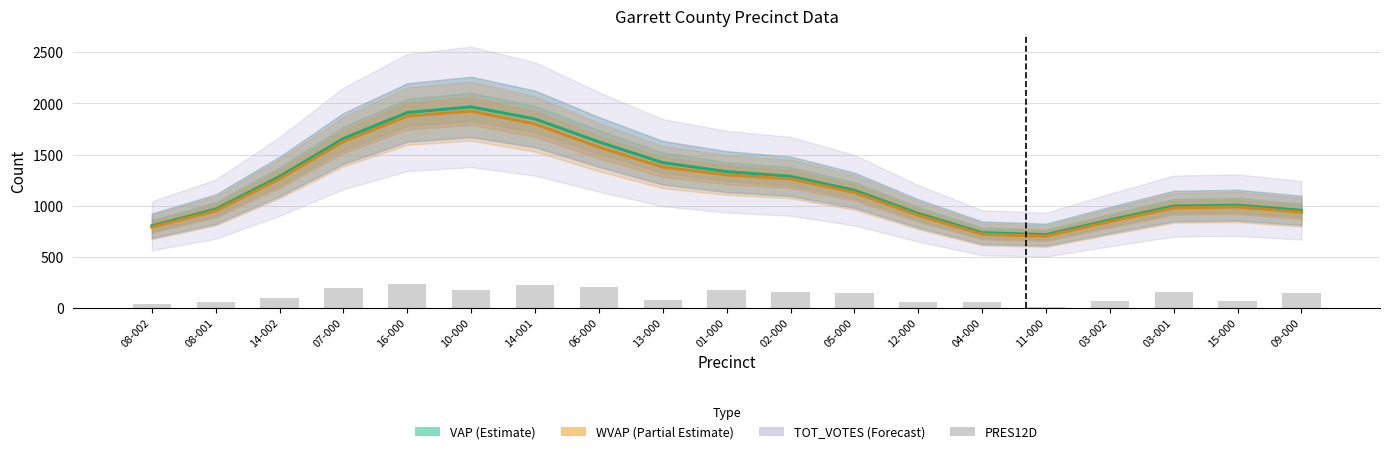

What is the value of the 16th bar from the left?

63